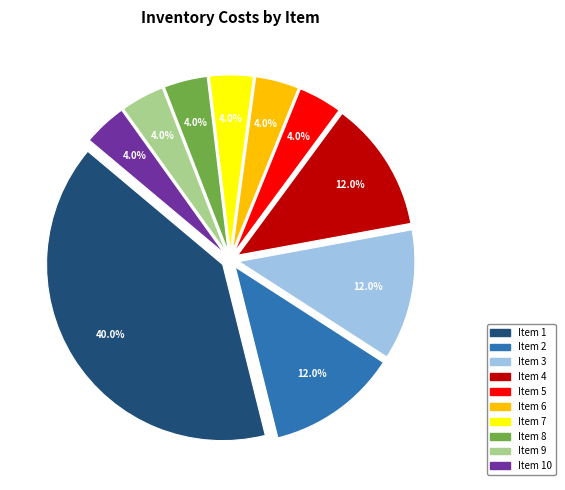

To the nearest percent, what is the difference between the largest and smallest slice percentages?

36%